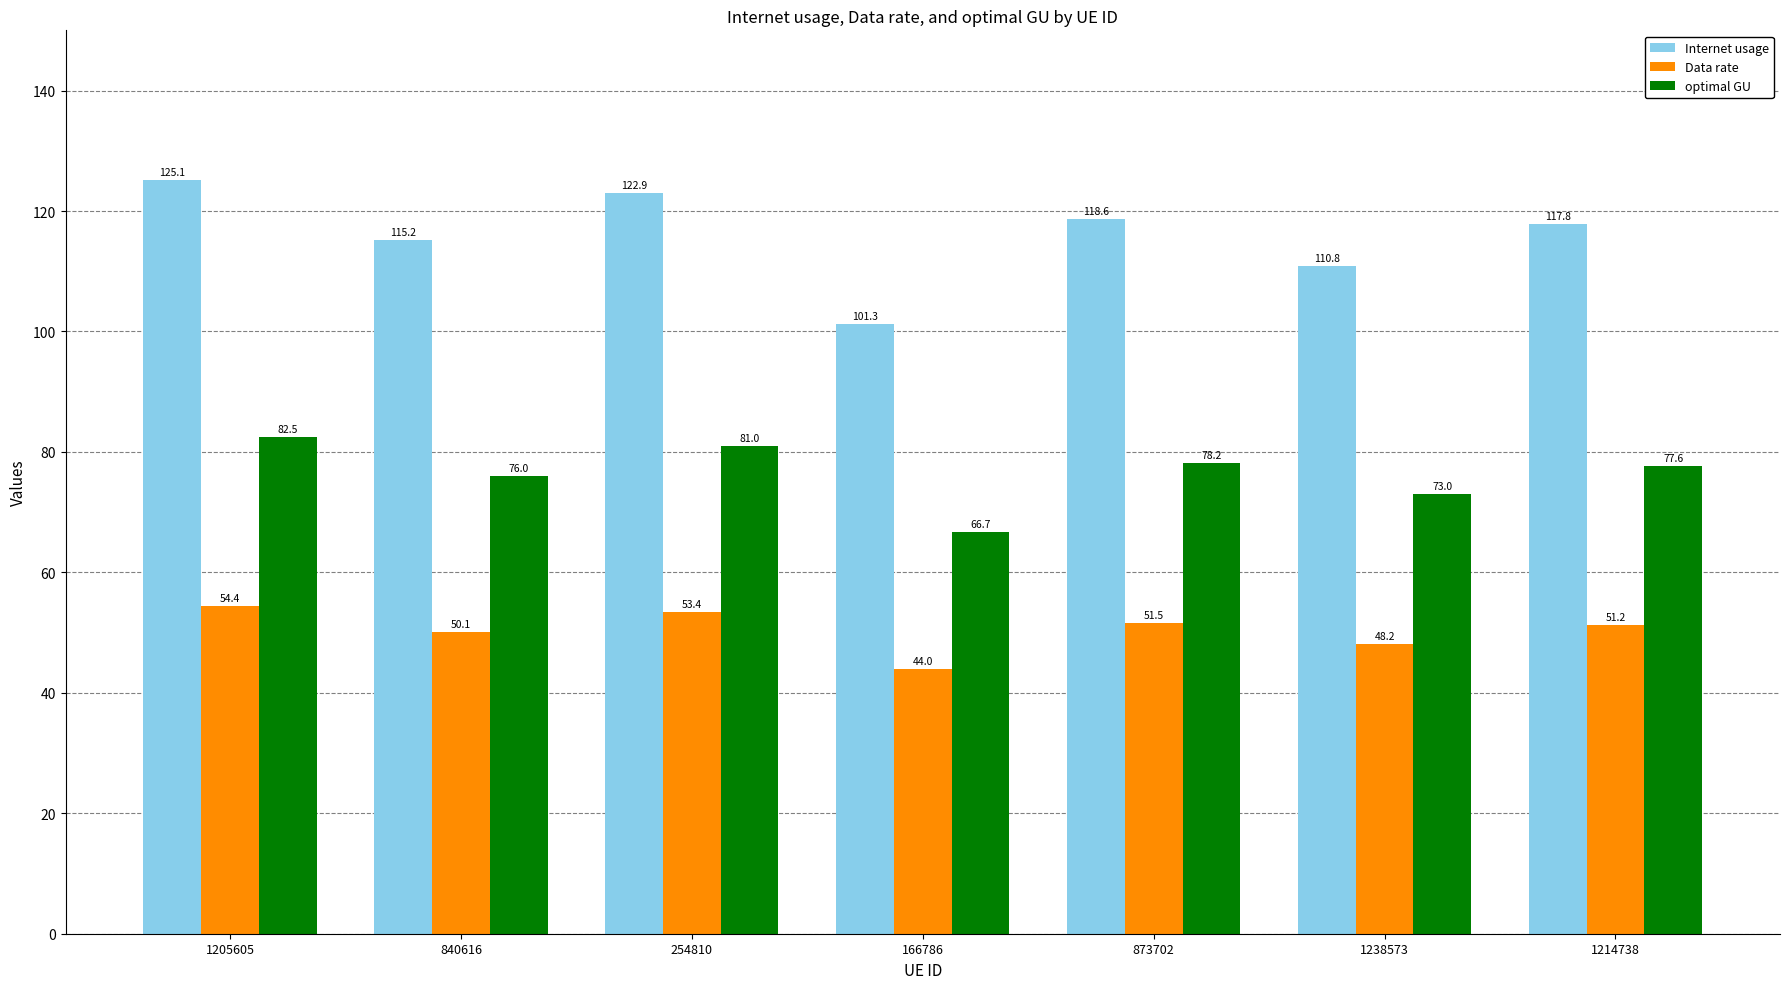

At which category is the sum across all series the highest?

1205605